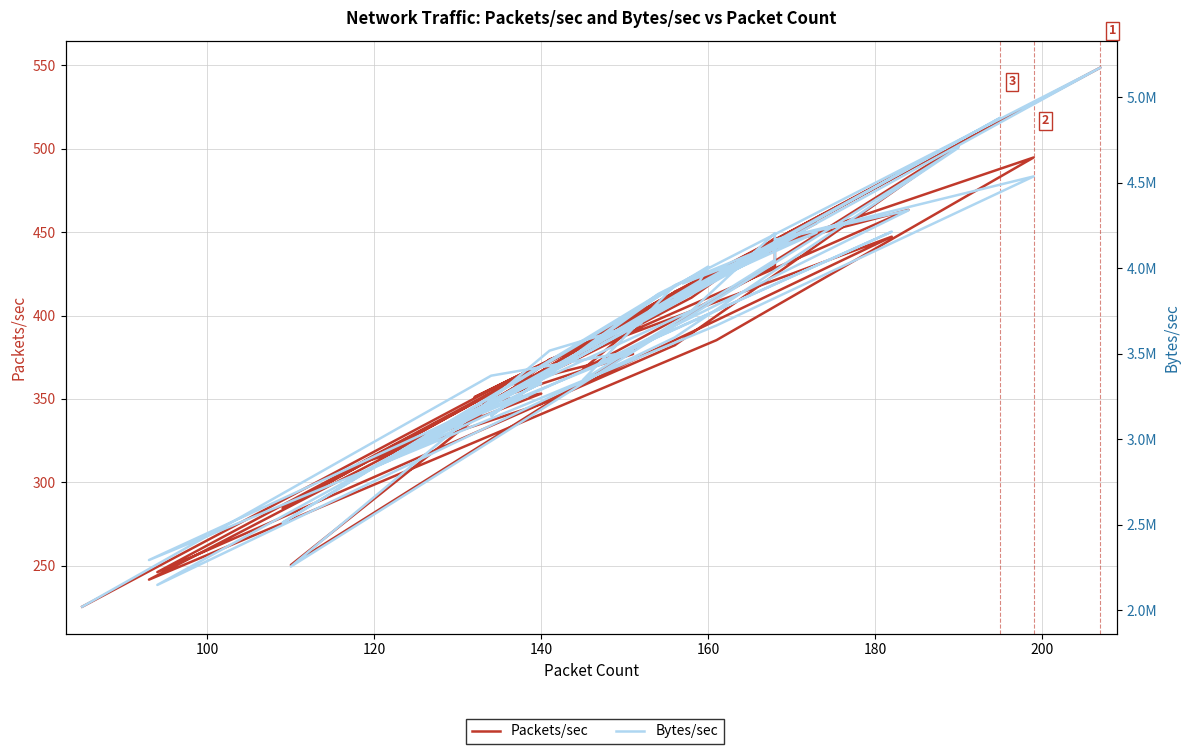

At 140, list the series in order from largest to smallest.

Bytes/sec, Packets/sec